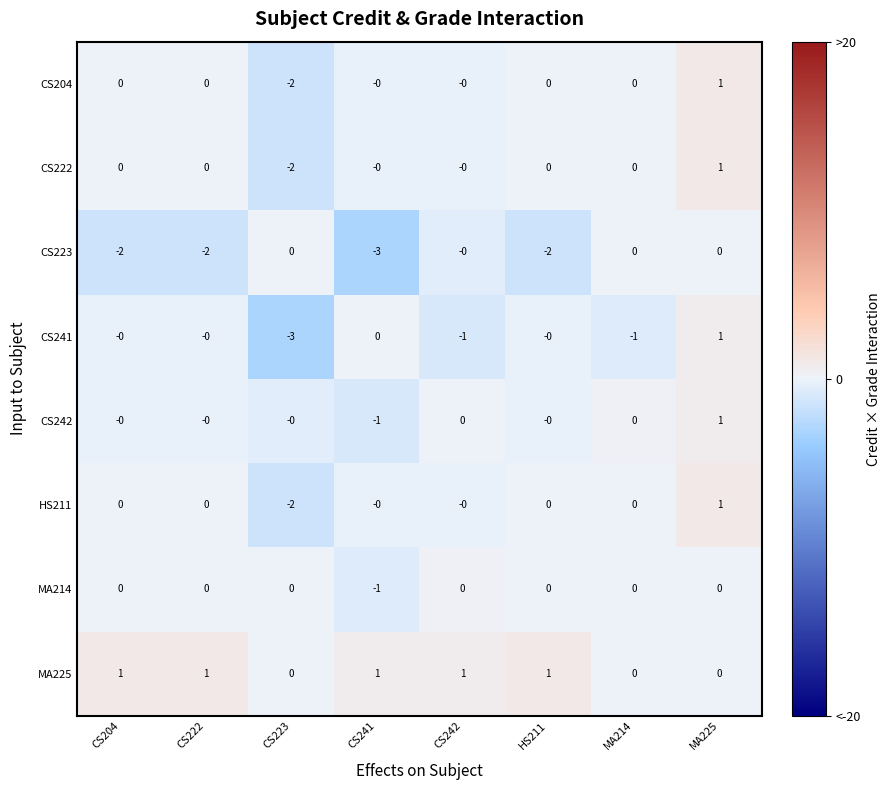

How many distinct data groups are displayed?

8